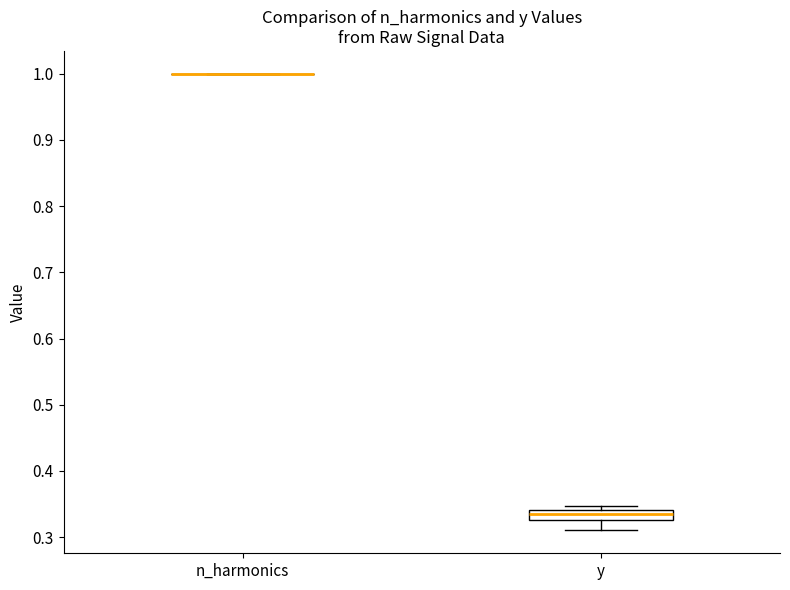

Which box is the tallest, from its lower edge to its upper edge?

y